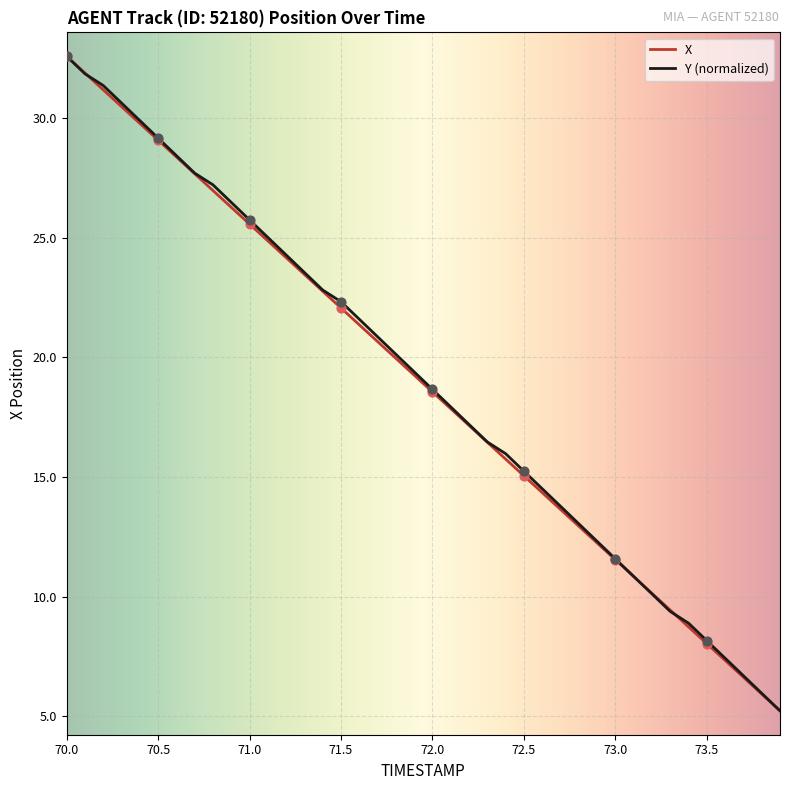

What is the maximum value shown in the chart?

32.6